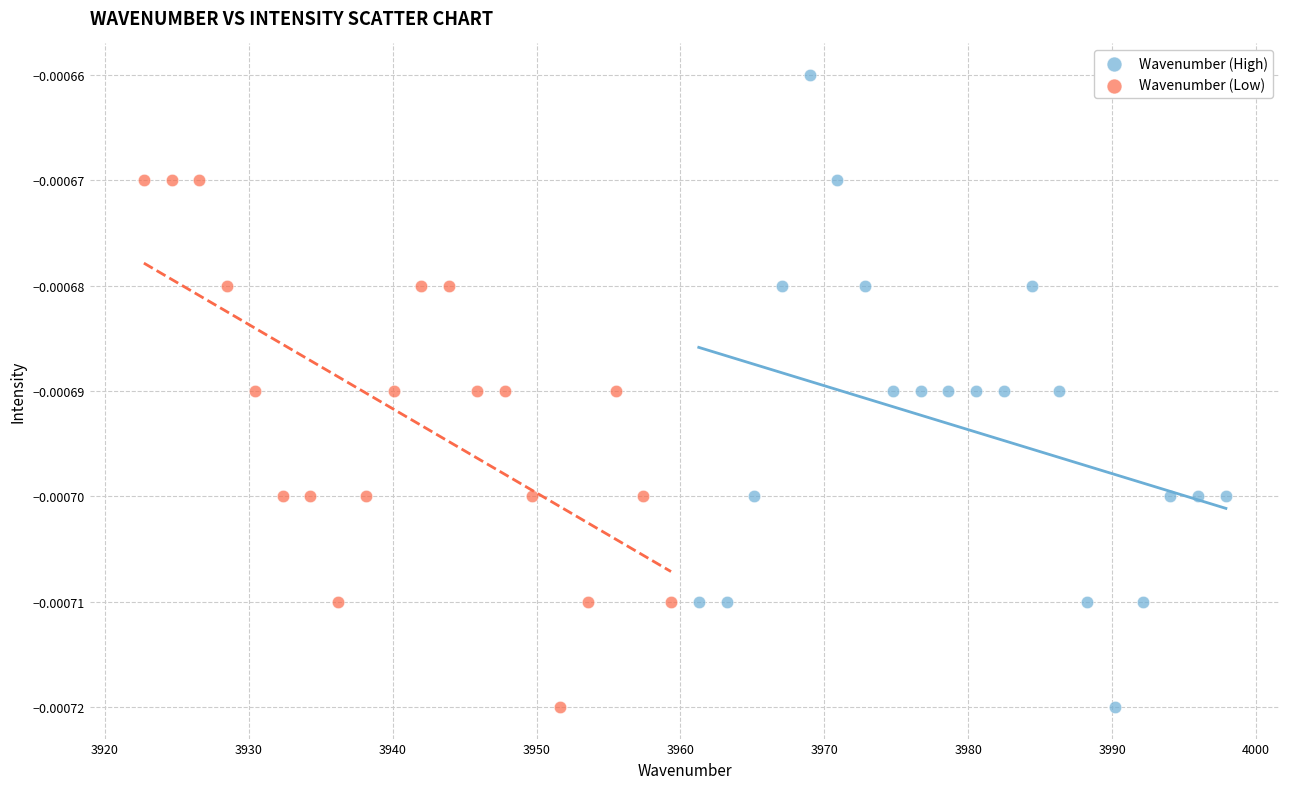

Which series reaches the maximum Y coordinate?

Wavenumber (High)